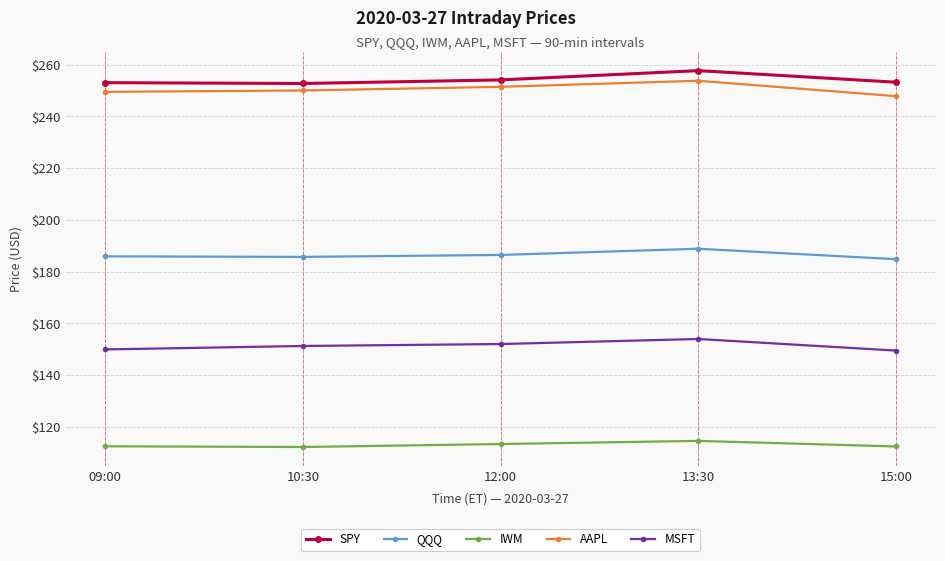

True or false: AAPL and MSFT cross at least once.

False